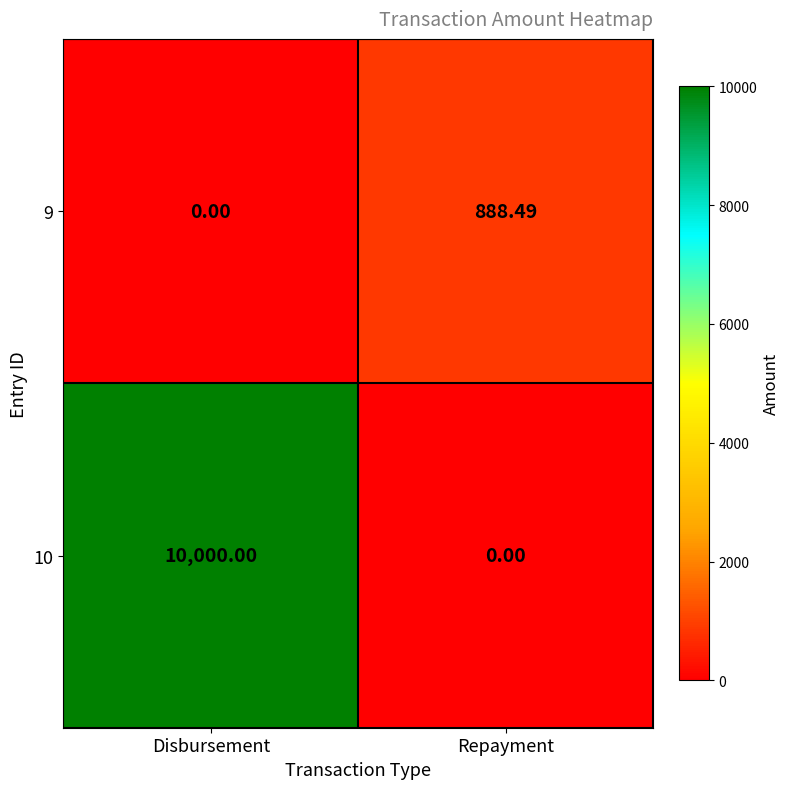

At which label is 9 closest to 444?

Disbursement